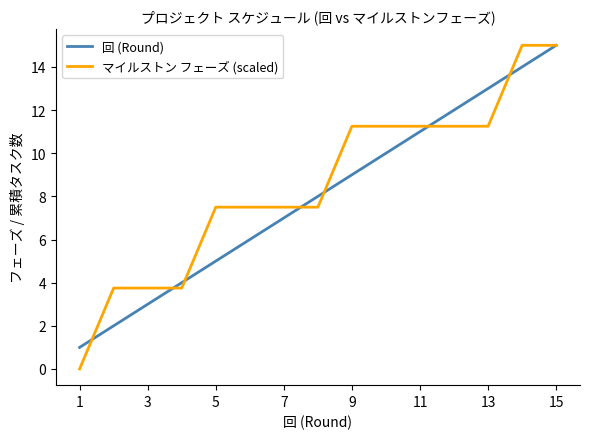

What are all the series names shown in the legend?

回 (Round), マイルストン フェーズ (scaled)